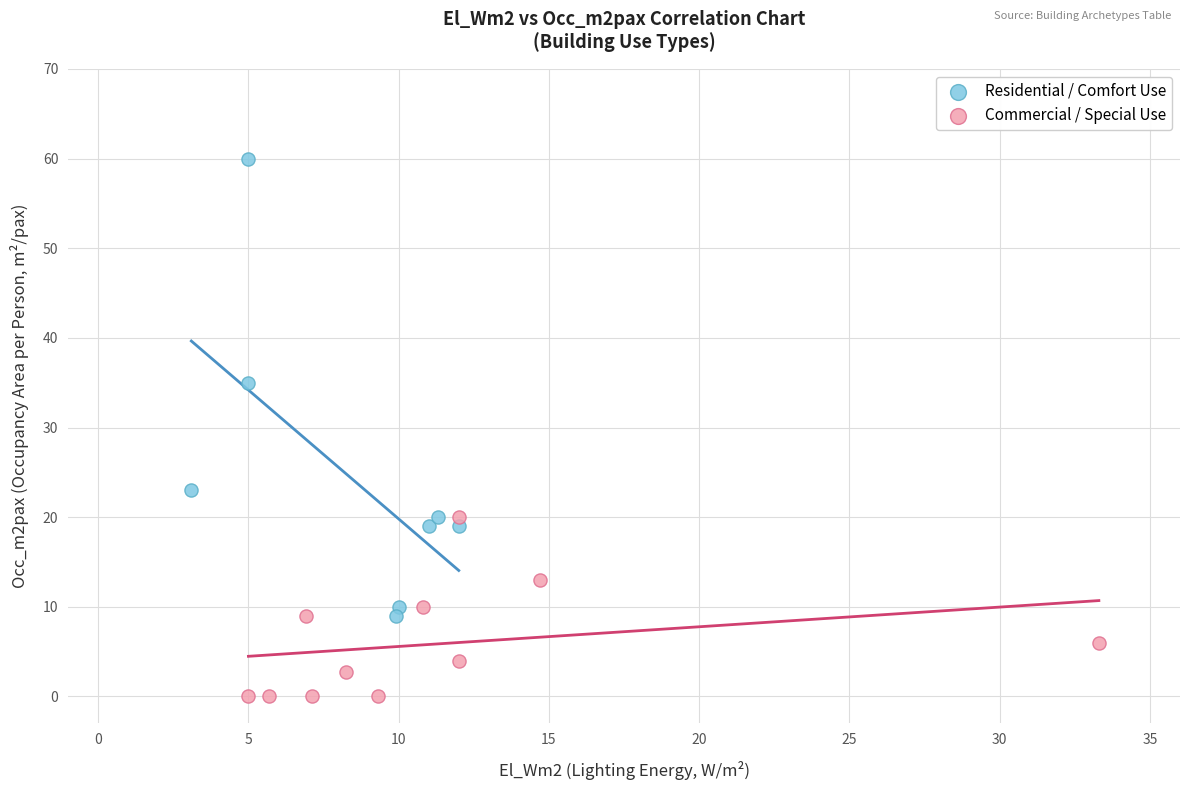

Which series has the widest spread of Y values?

Residential / Comfort Use